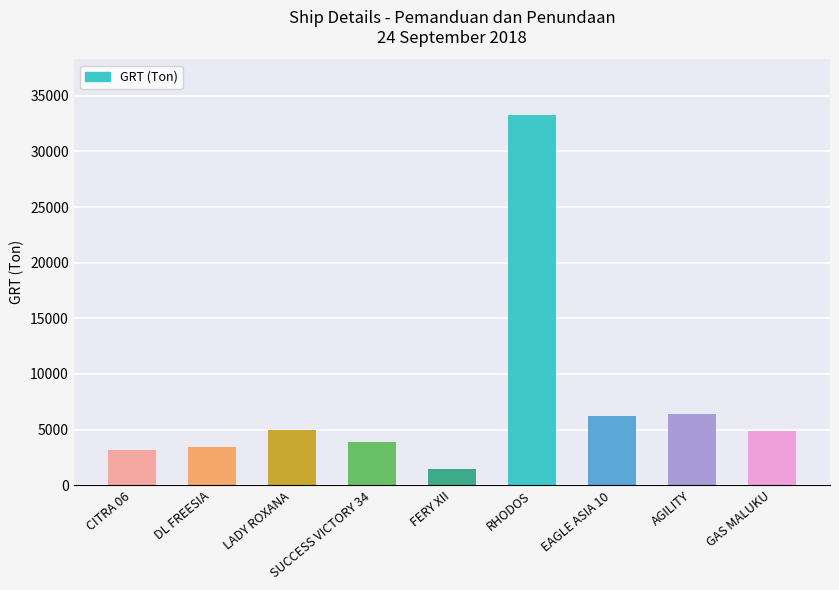

What is the label of the 8th bar from the left?

AGILITY